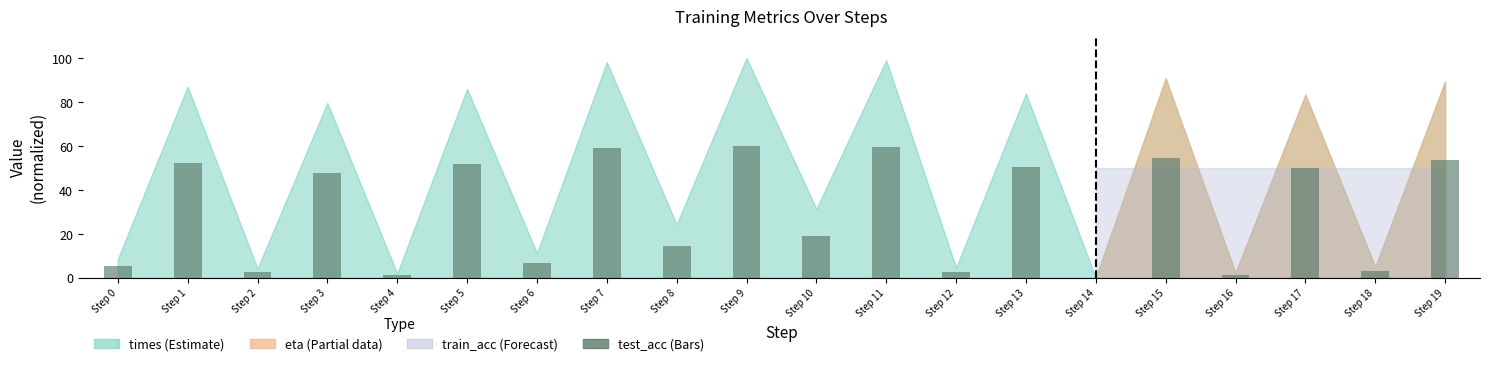

What is the change in value from Step 4 to Step 15?

+53.3